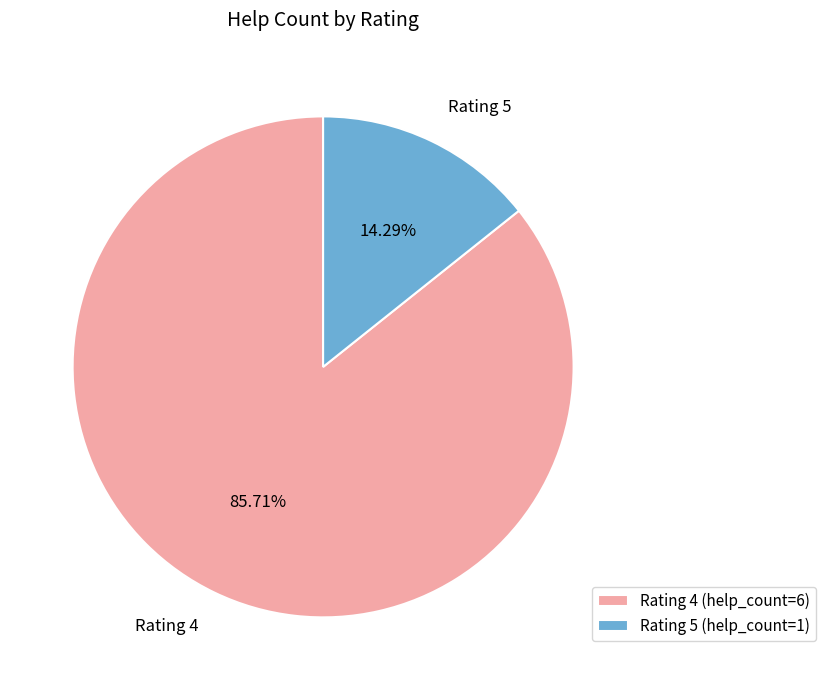

Combined, do Rating 5 and Rating 4 account for over 50%?

Yes